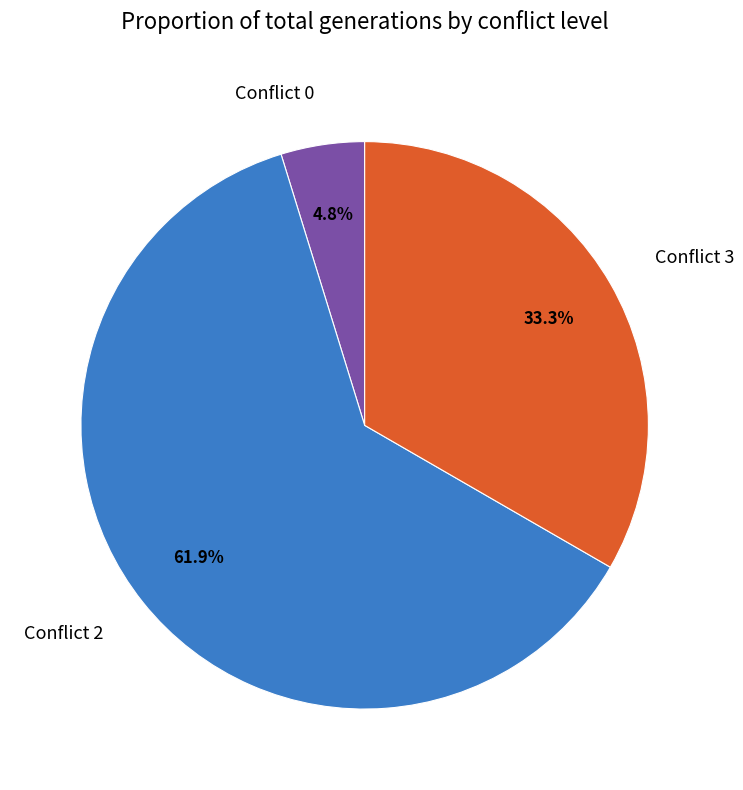

Is there a majority slice in this chart?

Yes